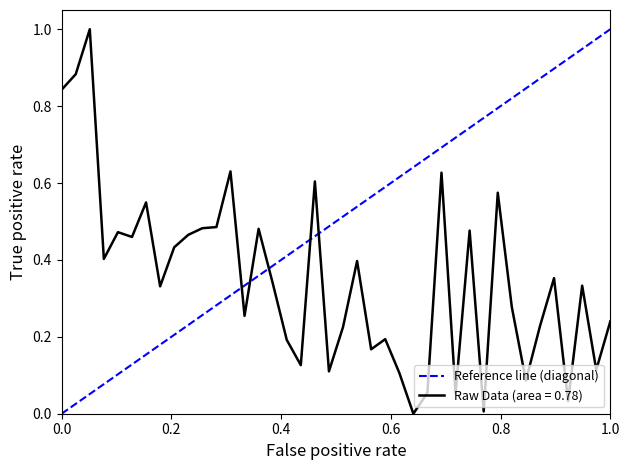

What is the highest value of the Raw Data (area = 0.78) series?

1.0